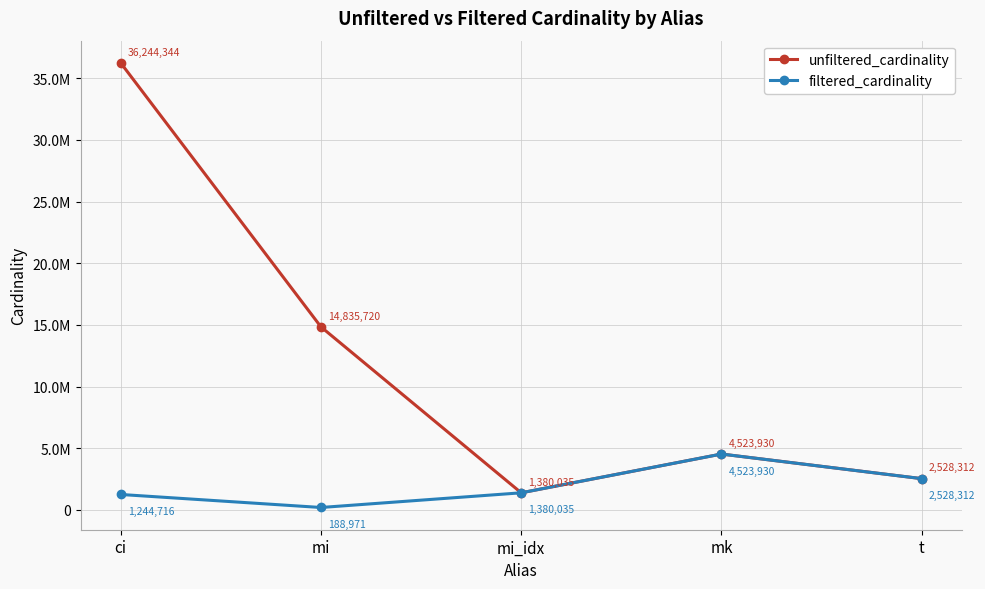

Which series has the largest range (max minus min)?

unfiltered_cardinality